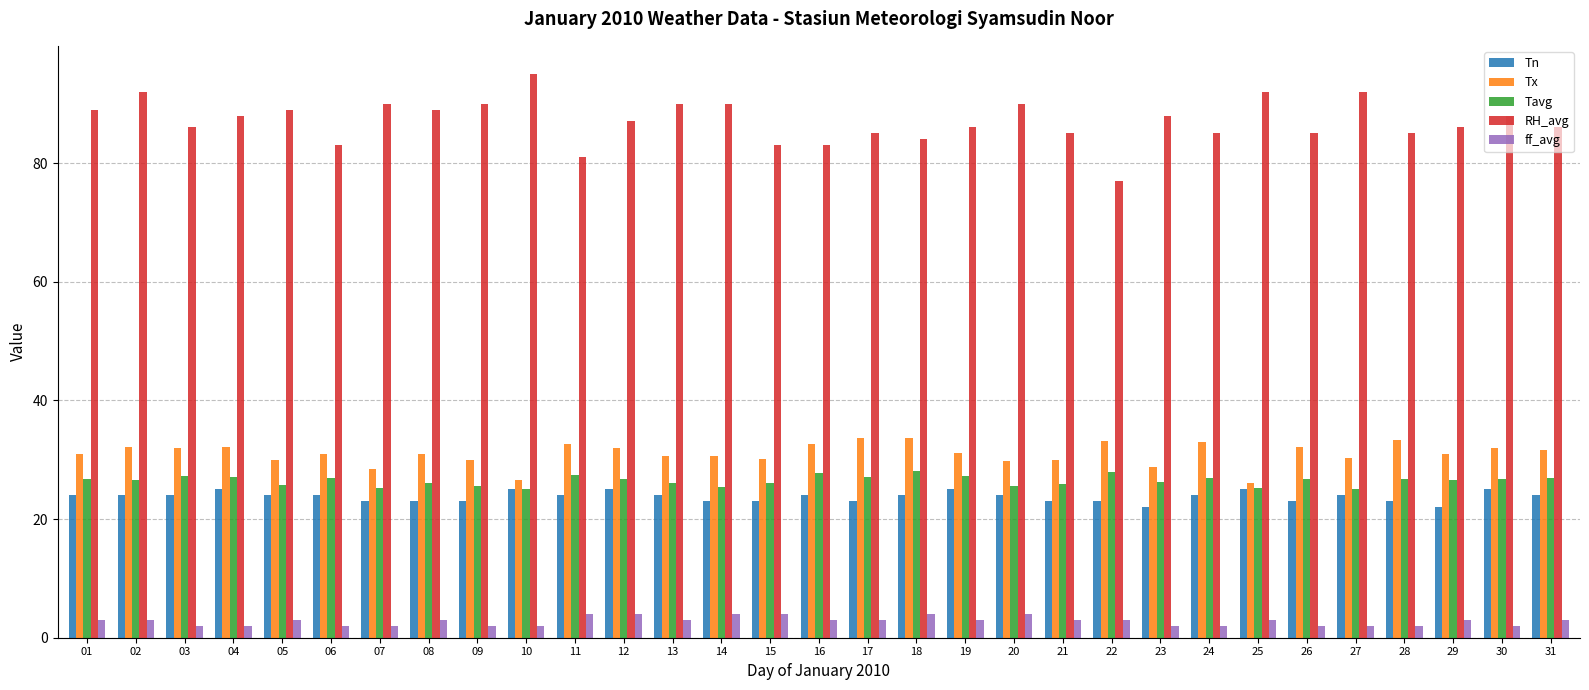

What is the sum of the ff_avg values at 02 and 14?

7.0